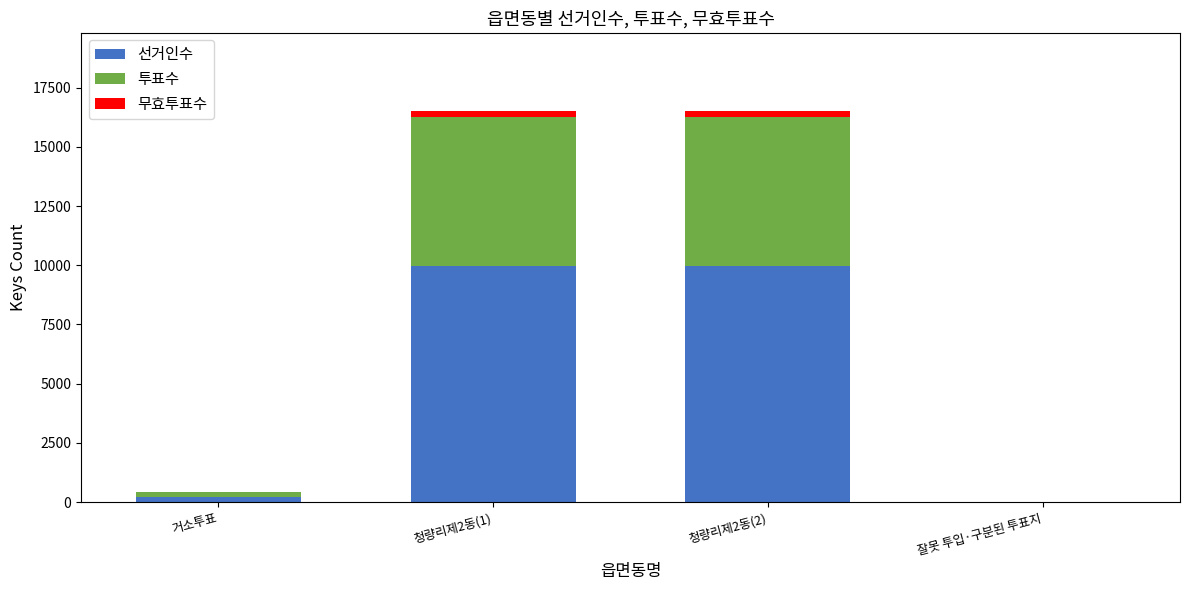

How many values in 선거인수 are above zero?

3